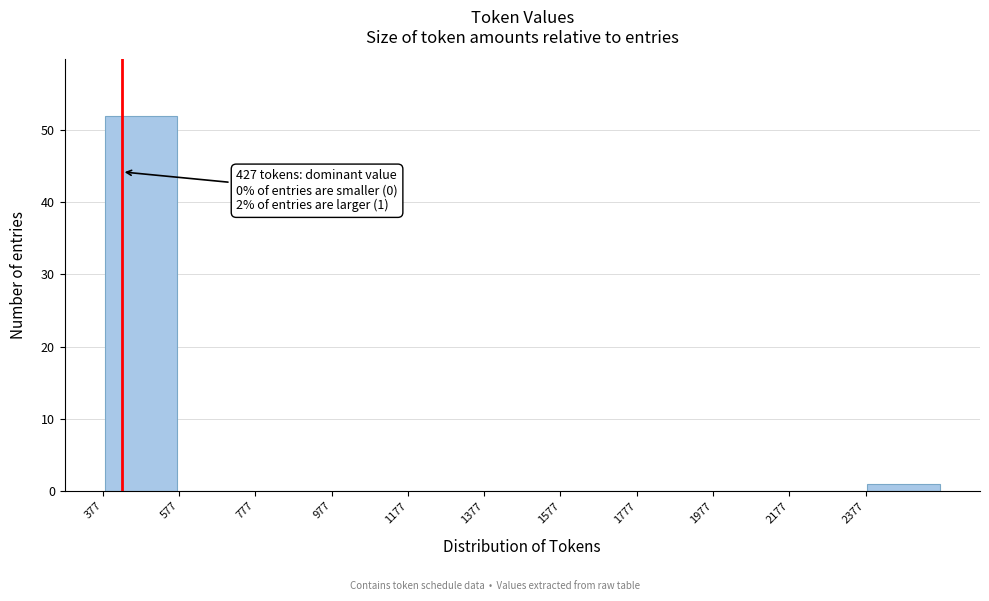

Over which range of the x-axis is the bar tallest?

380 to 580